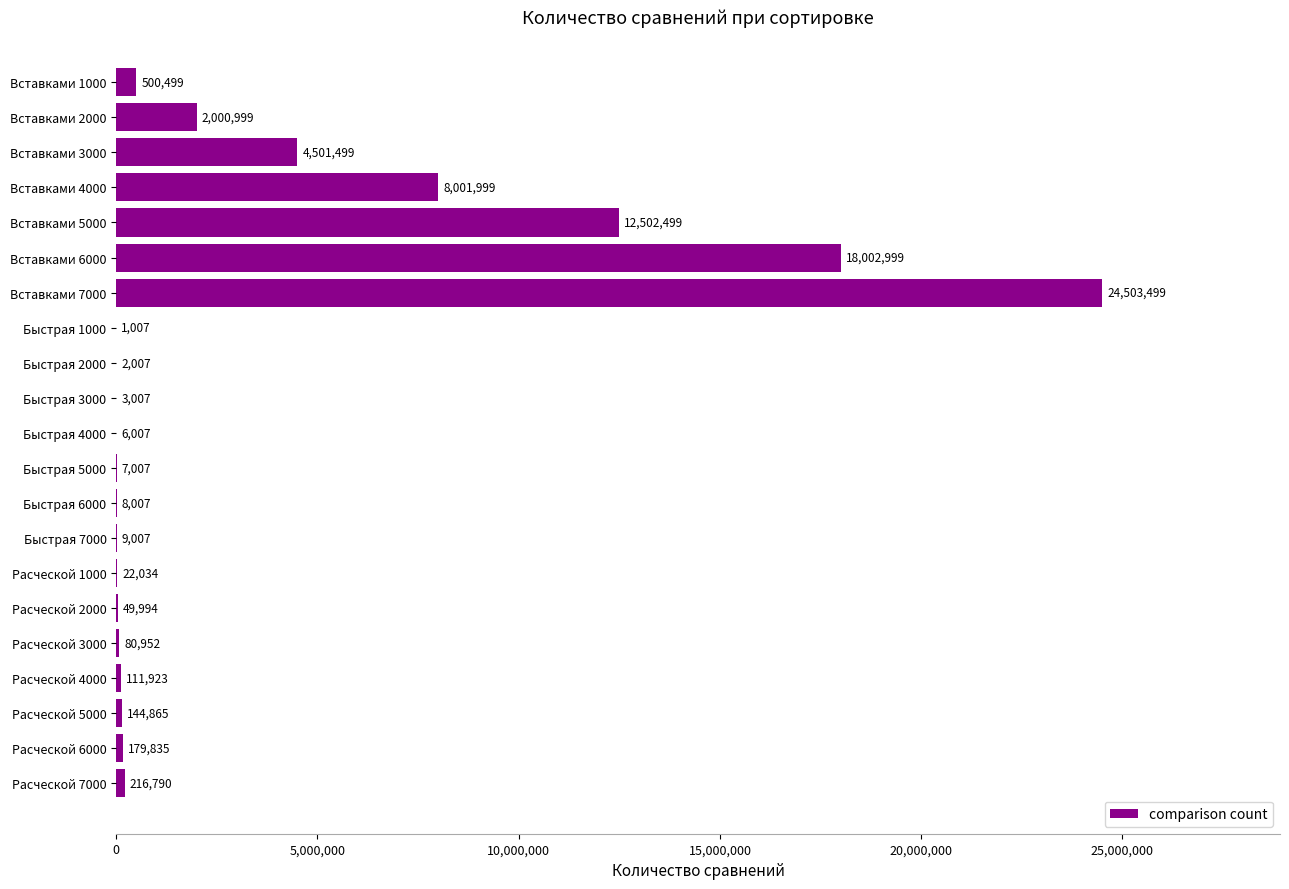

Reading bottom to top, what are all the values shown in this chart?

Расческой 7000=216790	Расческой 6000=179835	Расческой 5000=144865	Расческой 4000=111923	Расческой 3000=80952	Расческой 2000=49994	Расческой 1000=22034	Быстрая 7000=9007	Быстрая 6000=8007	Быстрая 5000=7007	Быстрая 4000=6007	Быстрая 3000=3007	Быстрая 2000=2007	Быстрая 1000=1007	Вставками 7000=24503499	Вставками 6000=18002999	Вставками 5000=12502499	Вставками 4000=8001999	Вставками 3000=4501499	Вставками 2000=2000999	Вставками 1000=500499